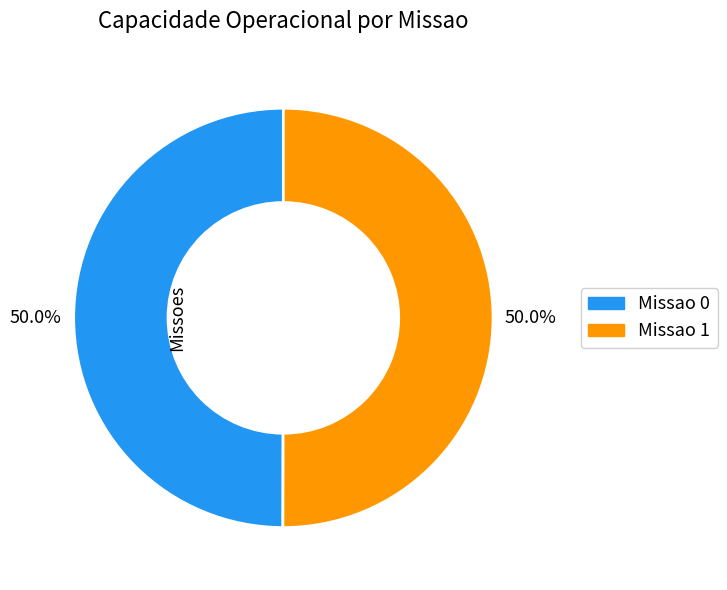

Count the number of slices in the pie.

2